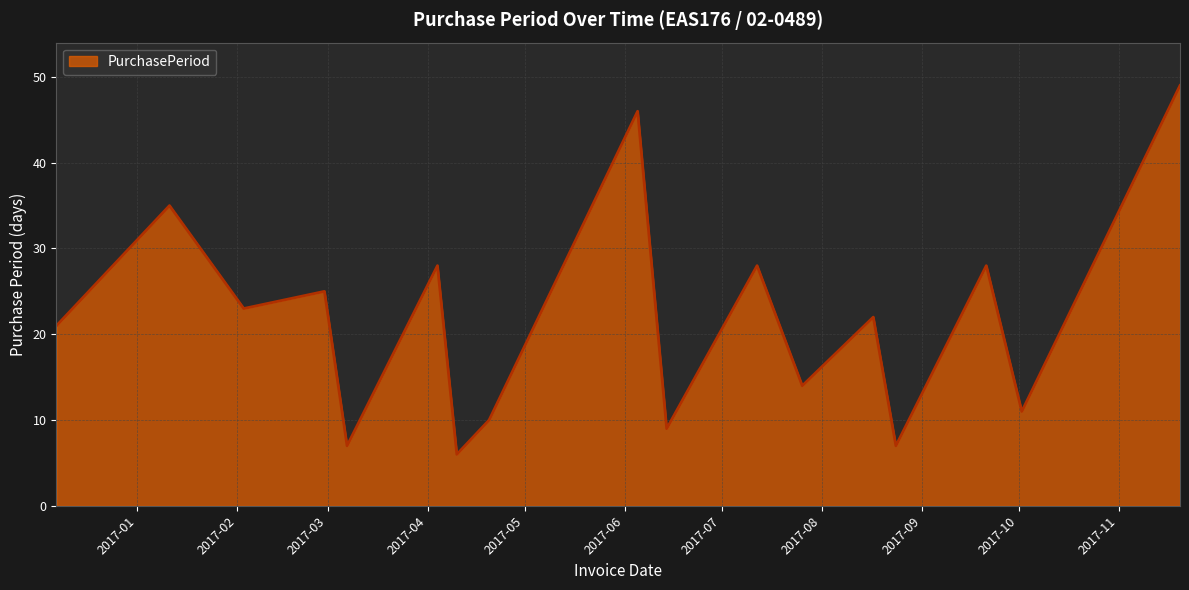

What is the smallest value displayed?

6